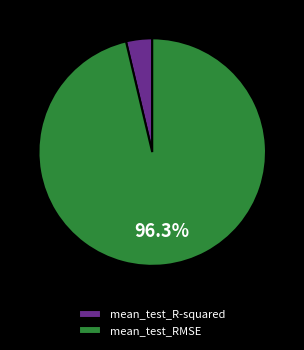

Is mean_test_R-squared the majority of the pie?

No